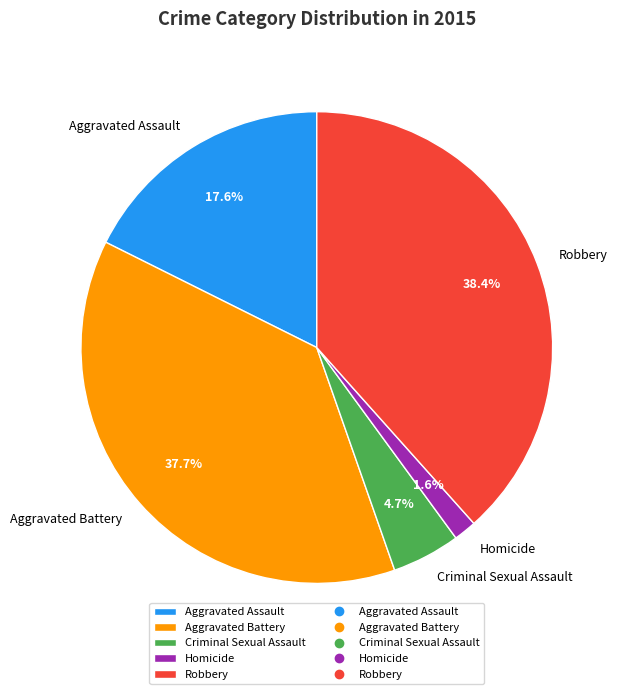

Is there a majority slice in this chart?

No